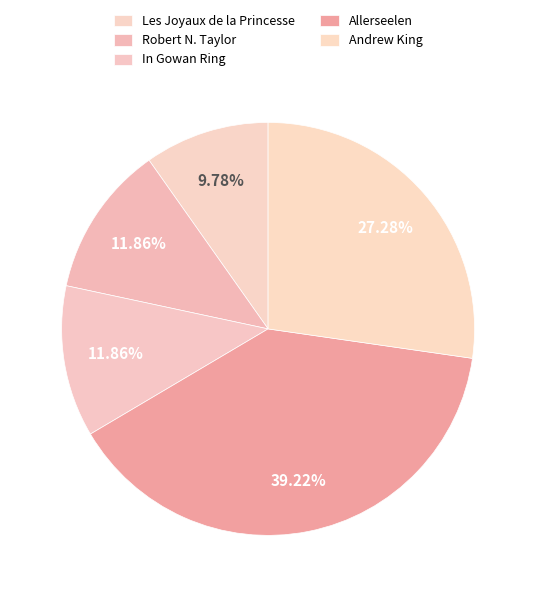

To the nearest percent, what is the average slice percentage?

20%